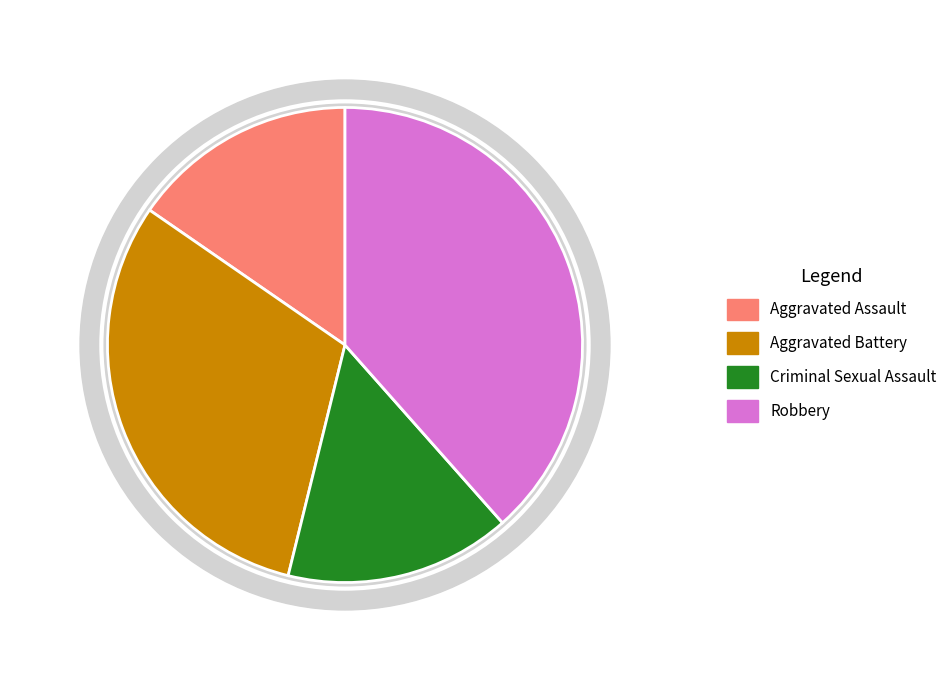

What is the ratio of the value at Aggravated Assault to the value at Criminal Sexual Assault?

1.0